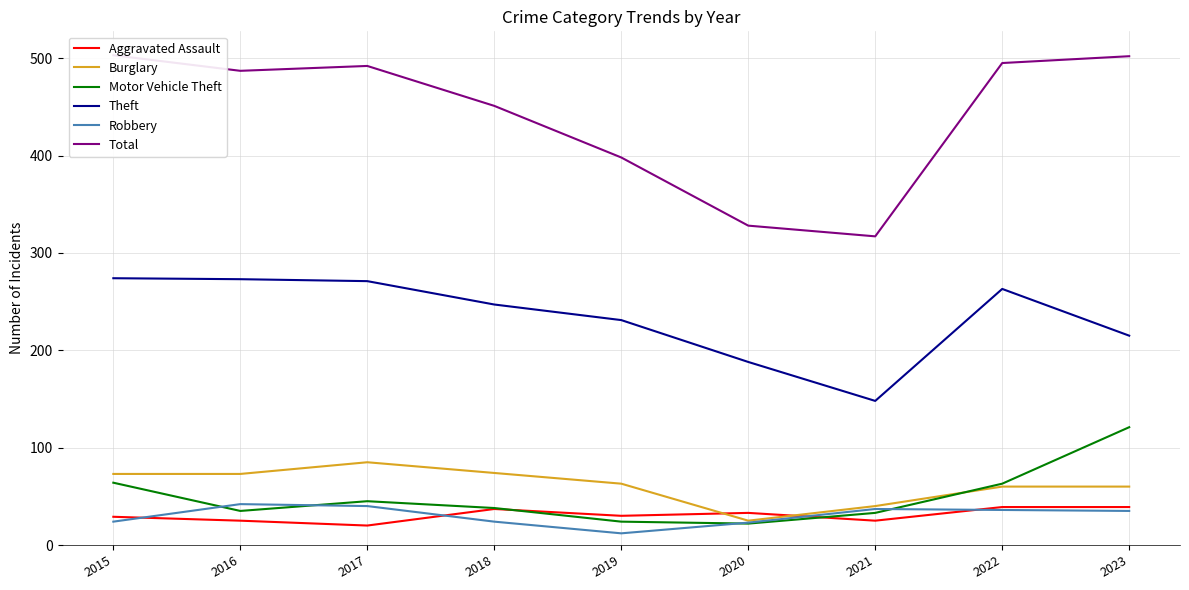

Reading left to right, transcribe all the data shown in this chart.

Aggravated Assault: 29	25	20	37	30	33	25	39	39
Burglary: 73	73	85	74	63	25	40	60	60
Motor Vehicle Theft: 64	35	45	38	24	22	33	63	121
Theft: 274	273	271	247	231	188	148	263	215
Robbery: 24	42	40	24	12	23	37	36	35
Total: 503	487	492	451	398	328	317	495	502